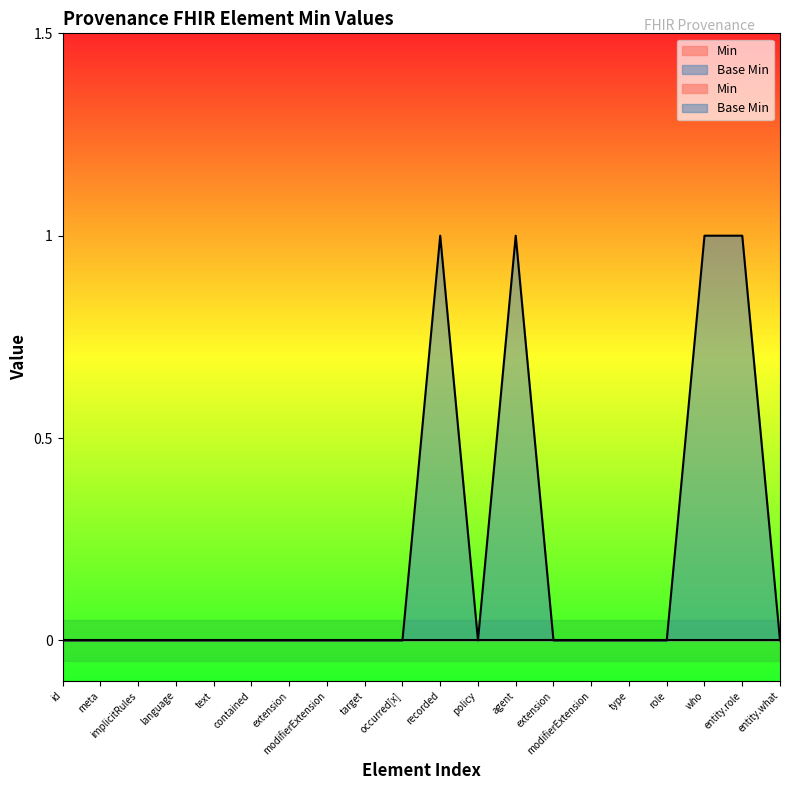

List the labels in order of value, largest first.

recorded, agent, who, entity.role, id, meta, implicitRules, language, text, contained, extension, modifierExtension, target, occurred[x], policy, extension, modifierExtension, type, role, entity.what